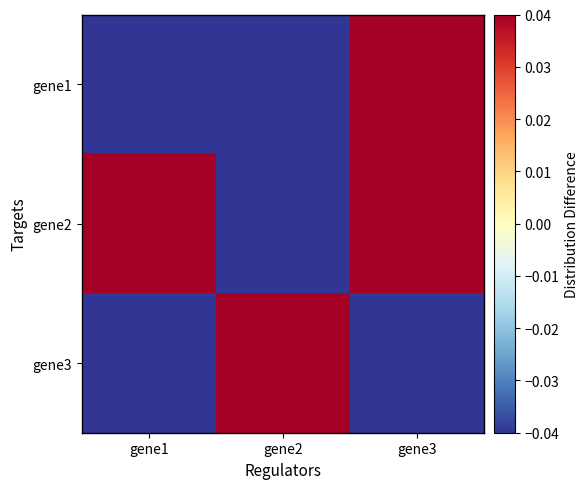

List the series in order of their peak value, lowest first.

gene1, gene2, gene3